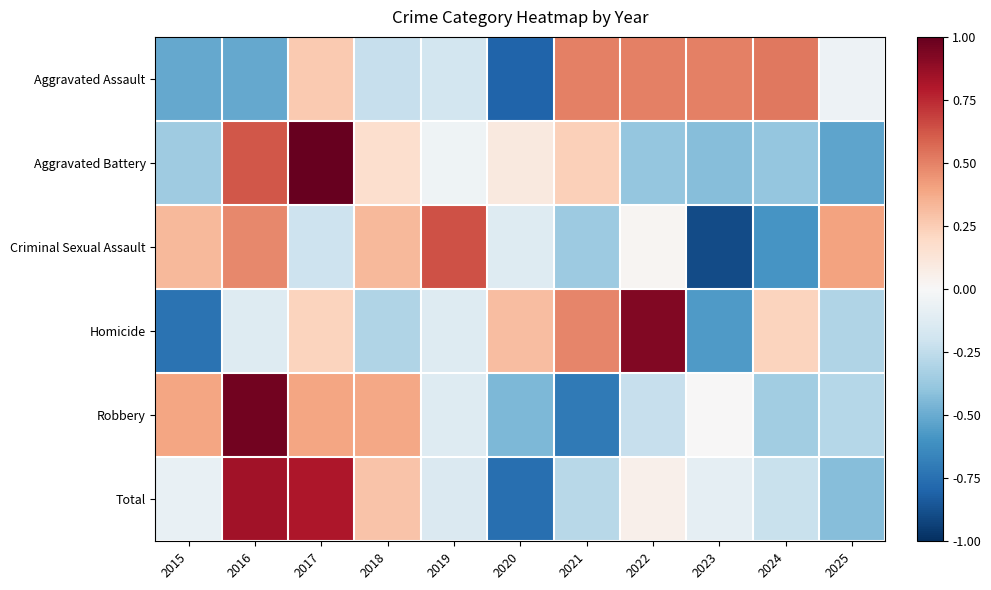

At which category is the sum across all series the highest?

2017